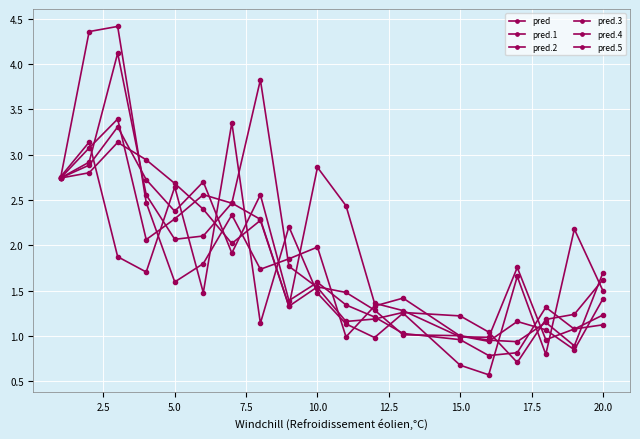

Does the chart have visible grid lines?

Yes